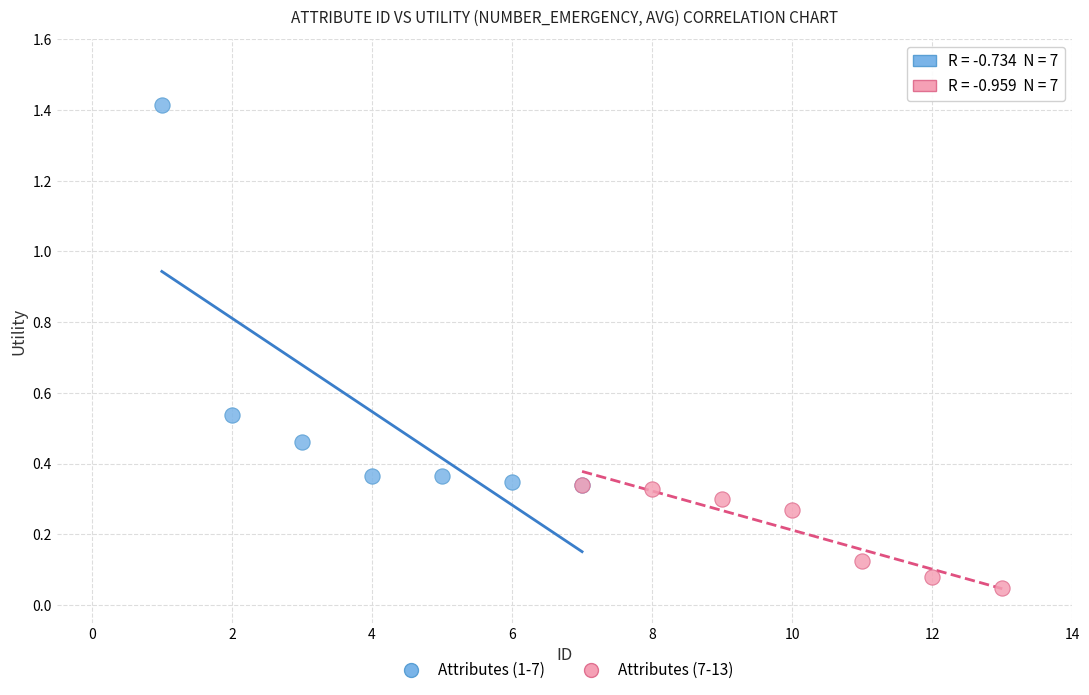

Which series contains the lowest Y value?

Attributes (7-13)